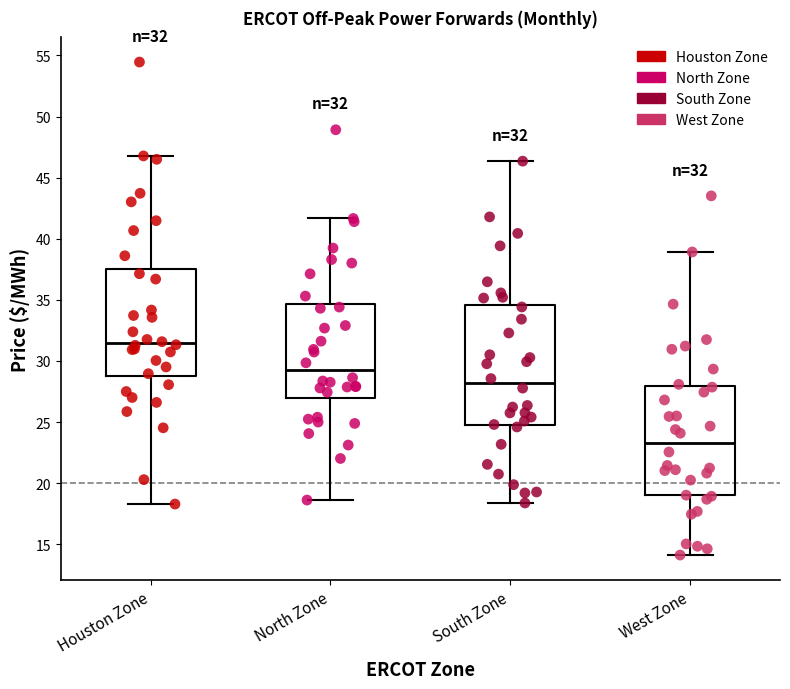

Which box has the lowest median line?

West Zone